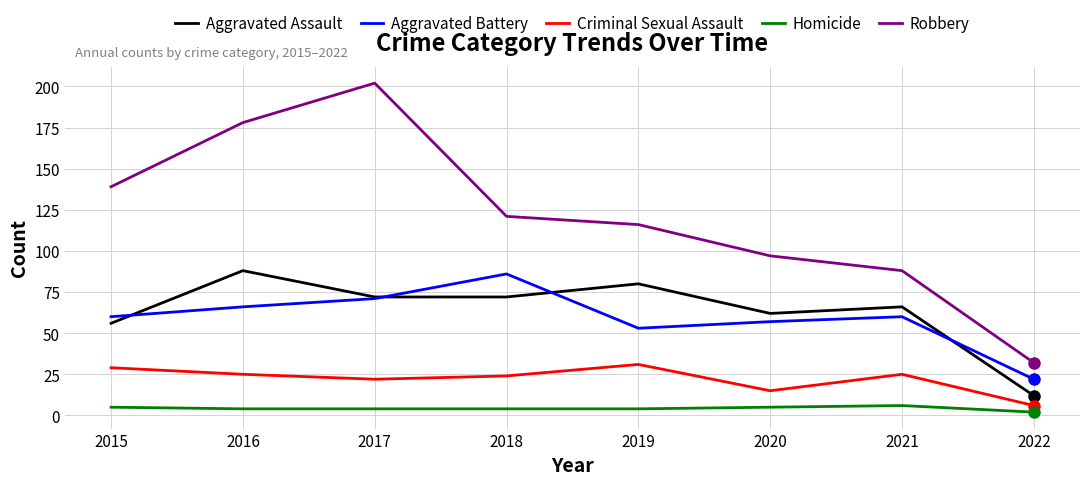

List the series in order of their peak value, highest first.

Robbery, Aggravated Assault, Aggravated Battery, Criminal Sexual Assault, Homicide